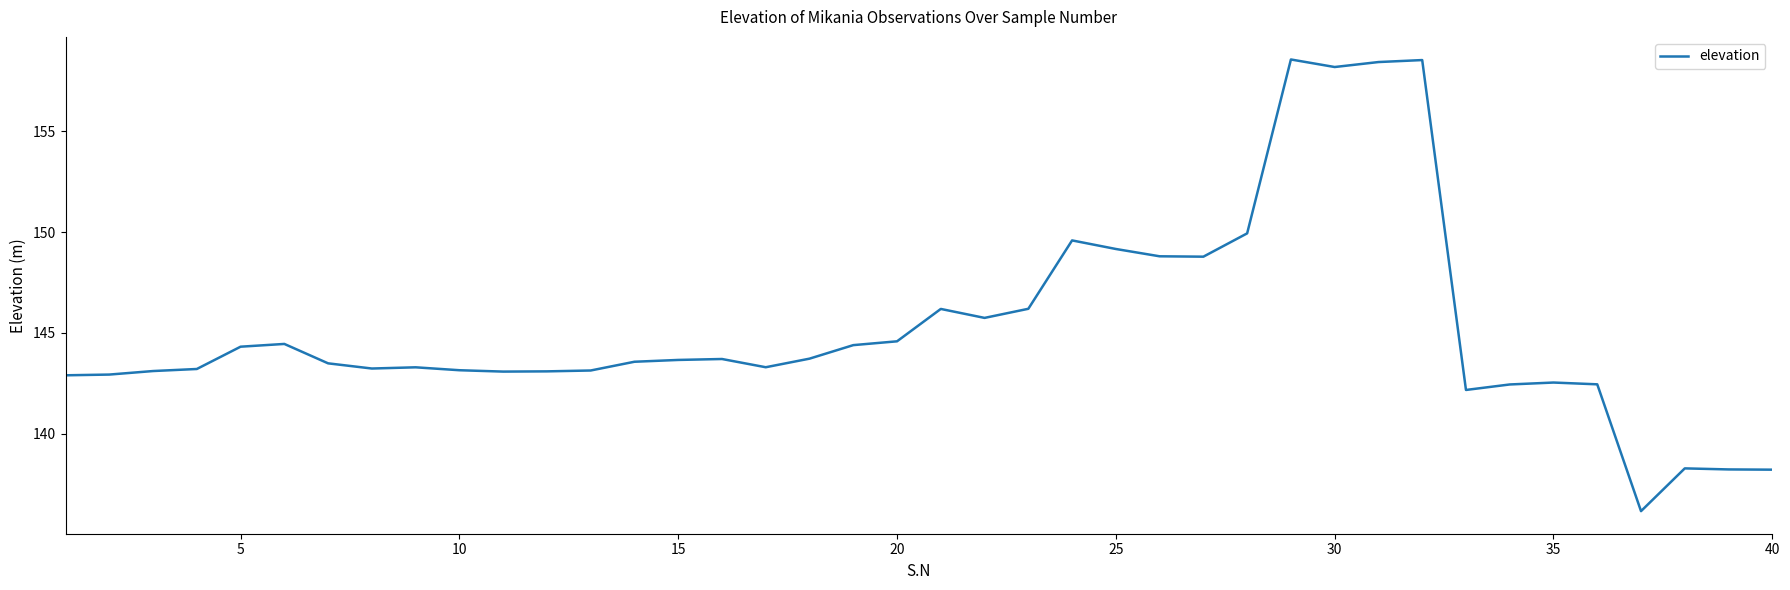

What is the difference between the maximum and minimum values?

22.4